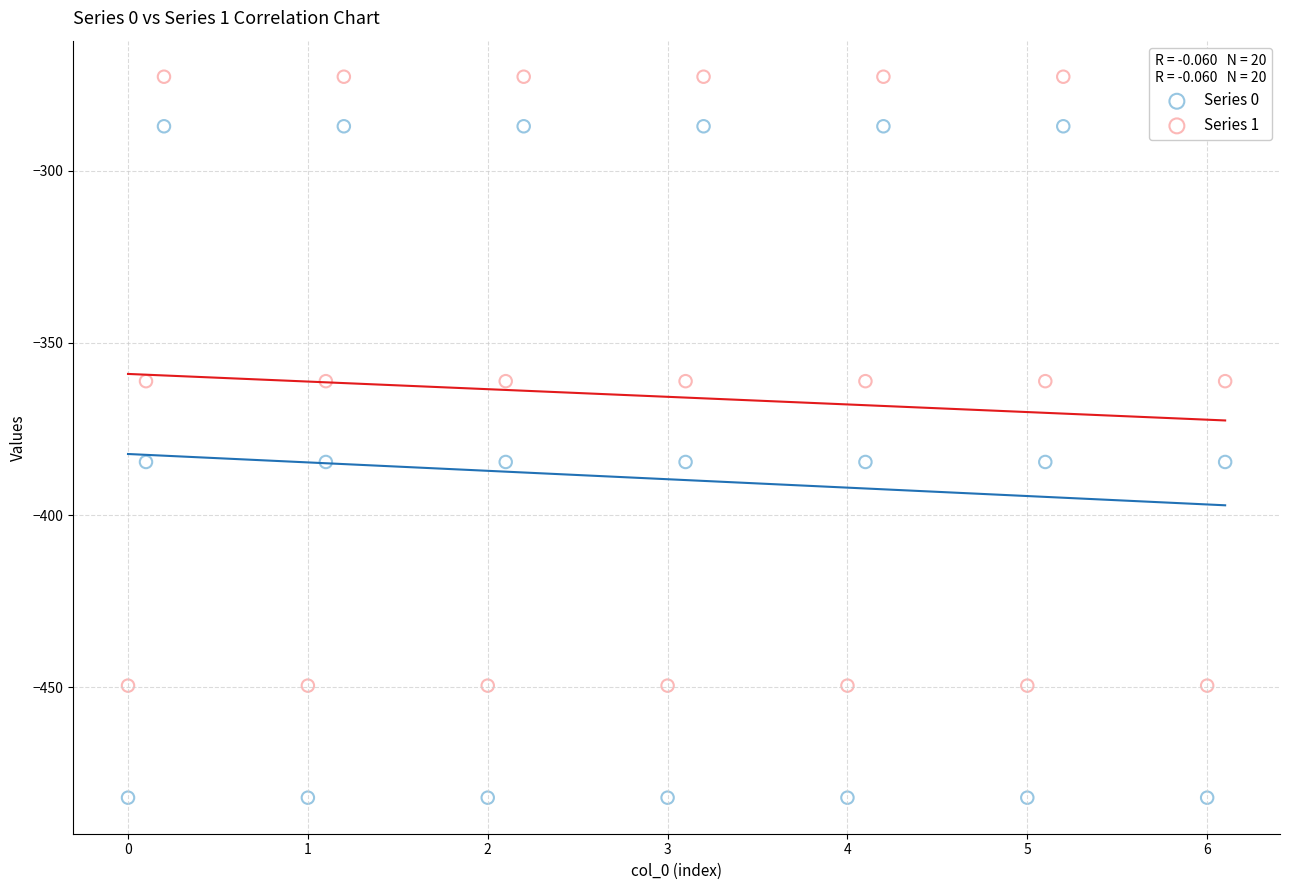

Which series contains the highest Y value?

Series 1